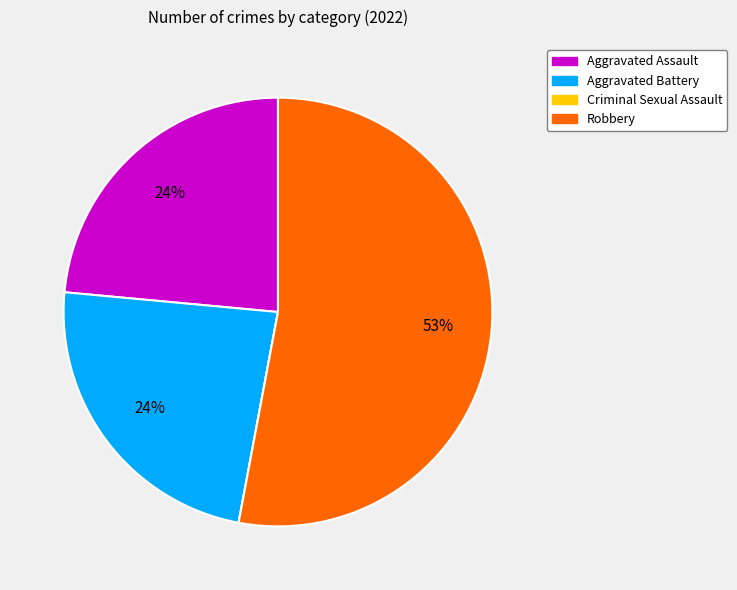

Which has a higher value, Robbery or Aggravated Battery?

Robbery